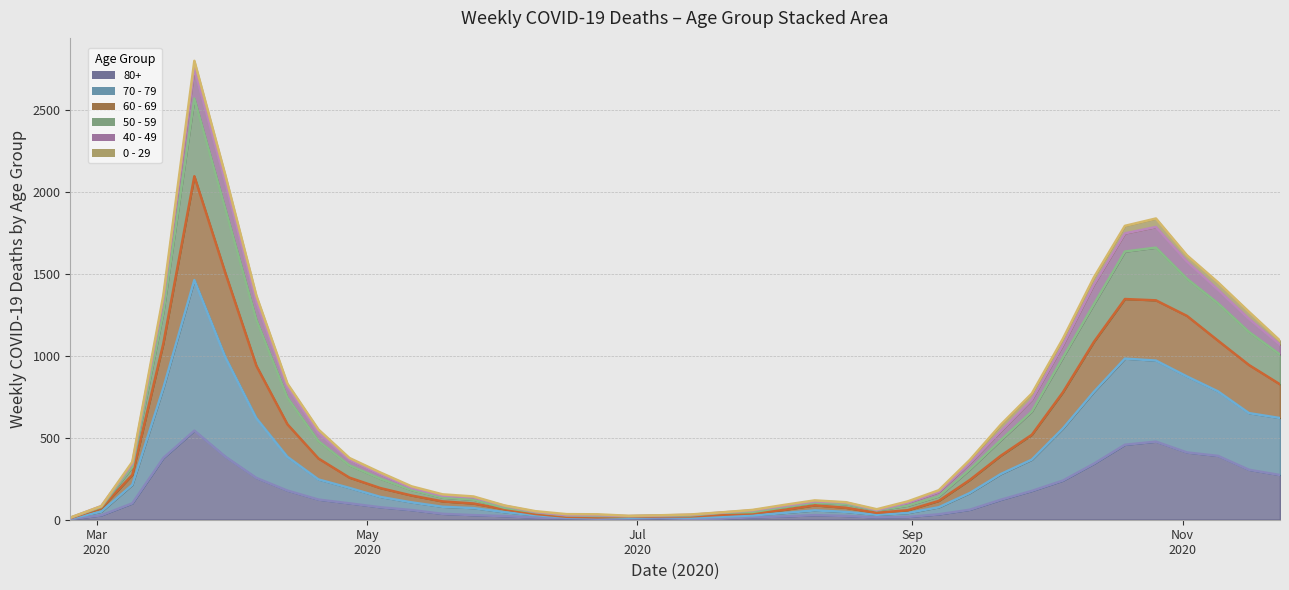

The 80+ series shows 123 at 2020-04-20. True or false?

True